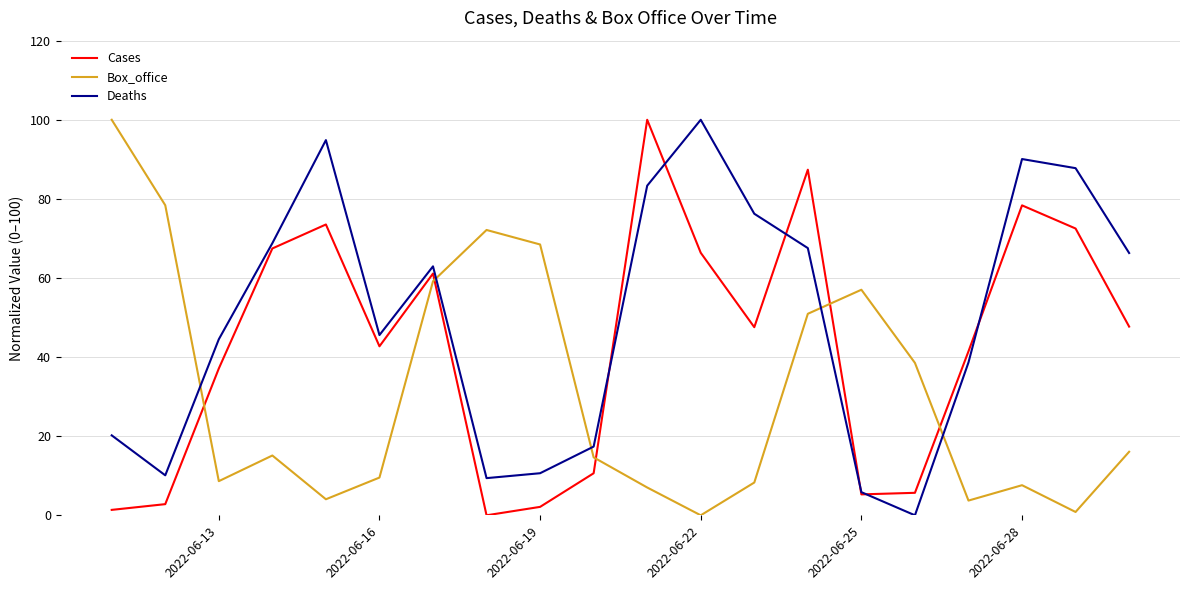

Rank the series by their average value, from lowest to highest.

Box_office, Cases, Deaths